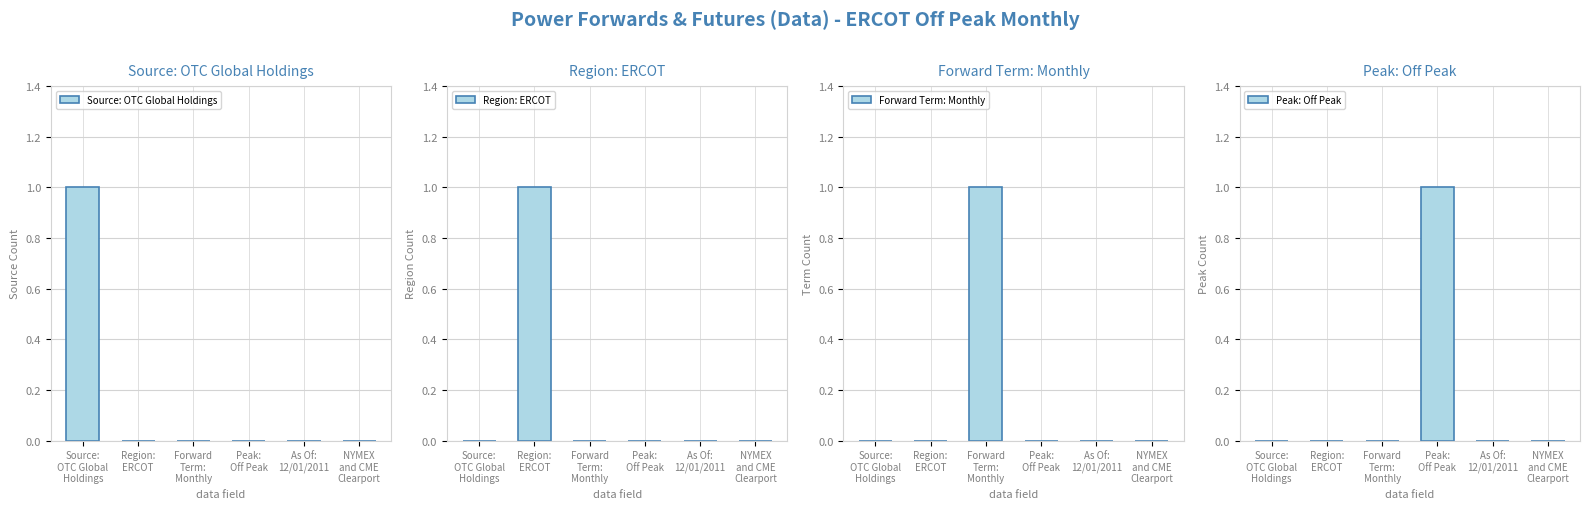

Is it true that Forward Term: Monthly equals 0 at NYMEX
and CME
Clearport?

True